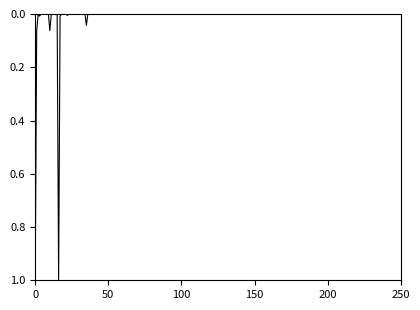

What is the maximum value shown in the chart?

1.0